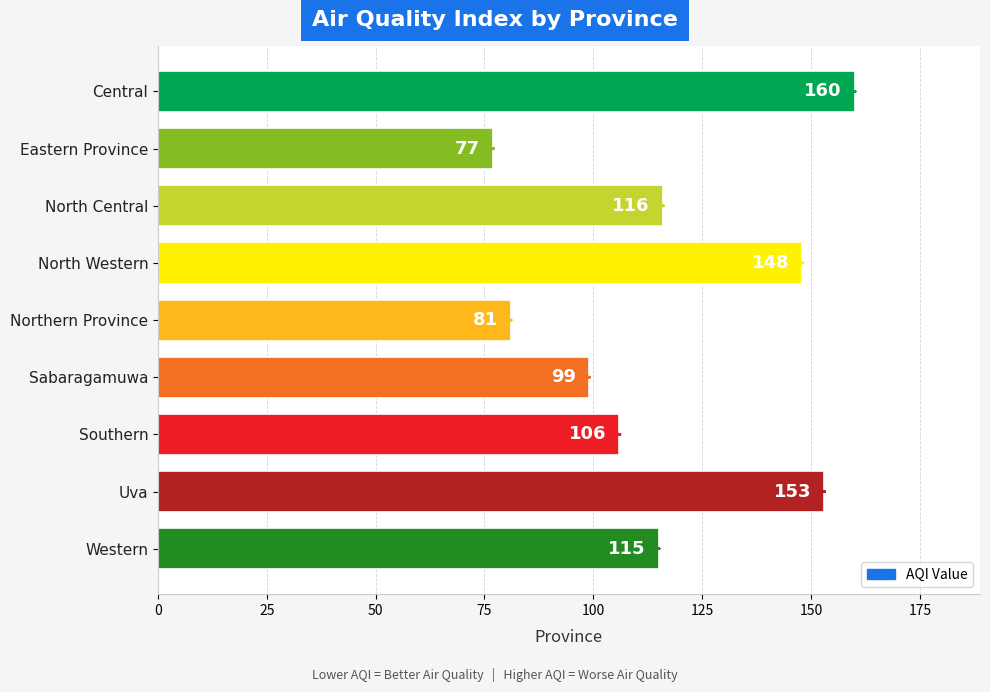

Which has a higher value, Central or Northern Province?

Central